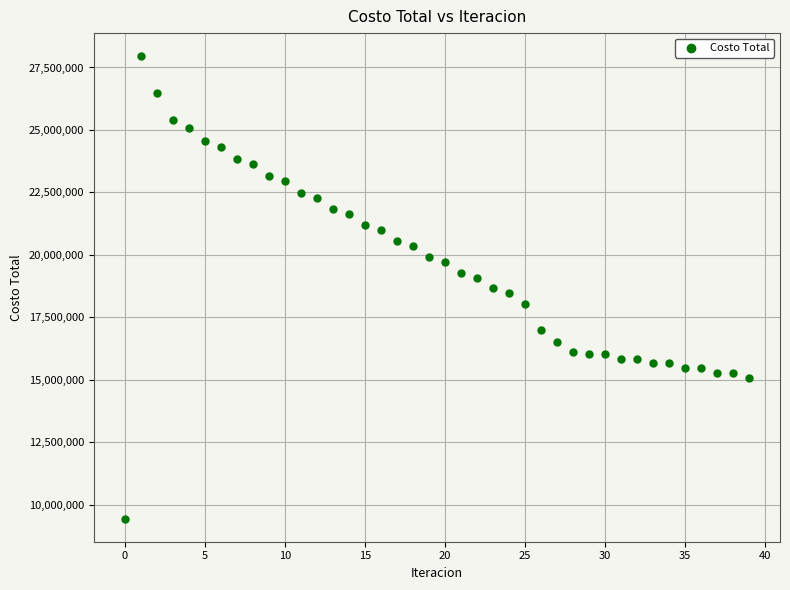

What is the range of Y values (max minus min)?

18514920.5